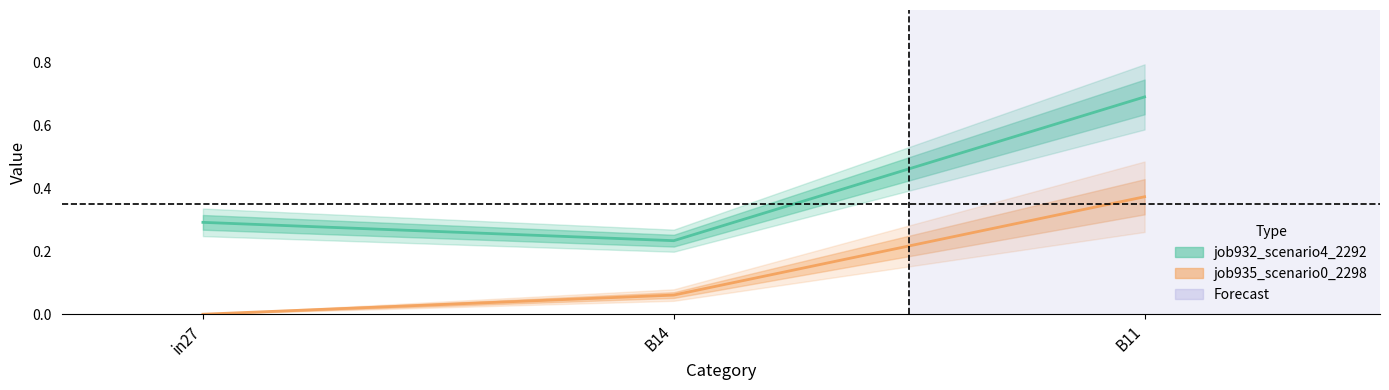

Rank the series by their average value, from lowest to highest.

job935_scenario0_2298, job932_scenario4_2292